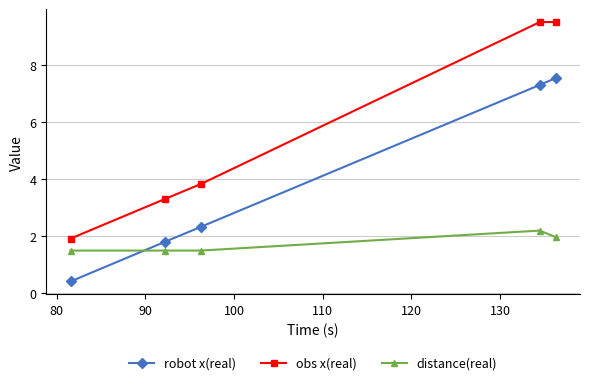

True or false: robot x(real) and obs x(real) intersect in this chart.

False